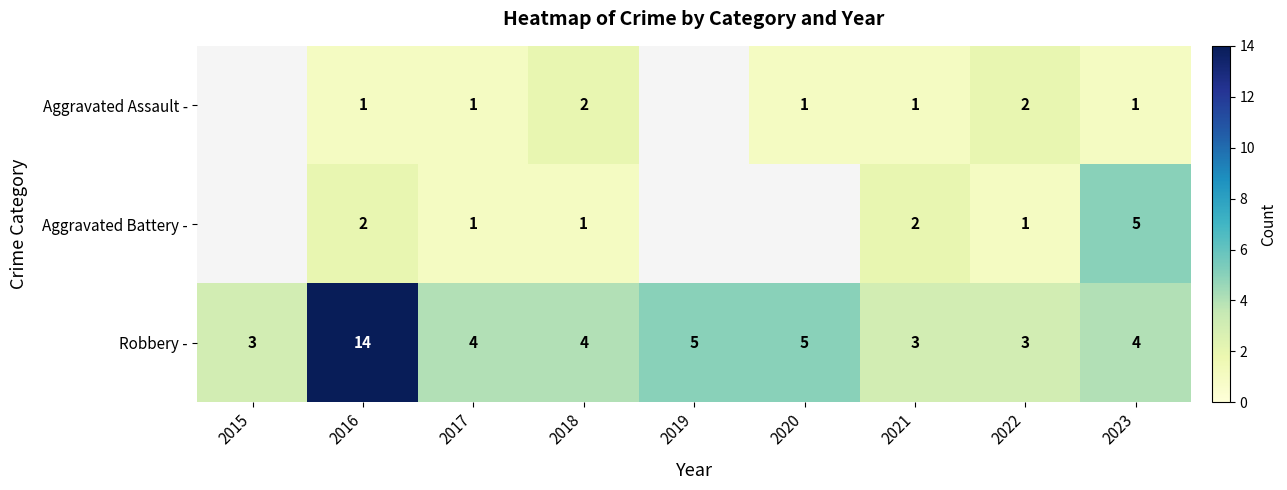

At which category is the sum across all series the highest?

2016